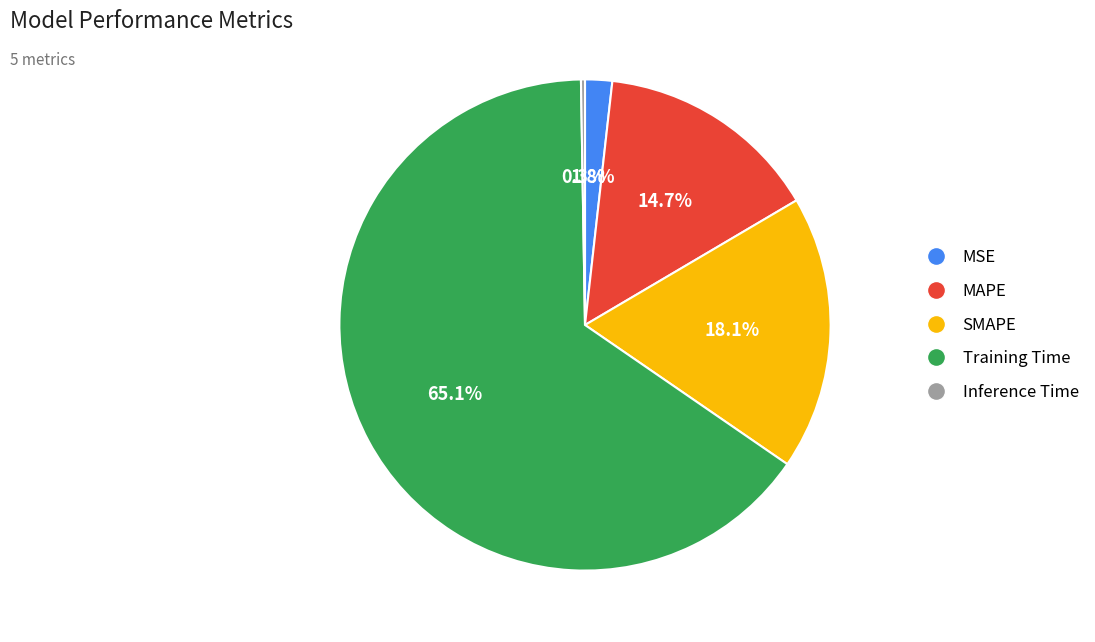

What portion of the pie excludes MAPE?

85.3%